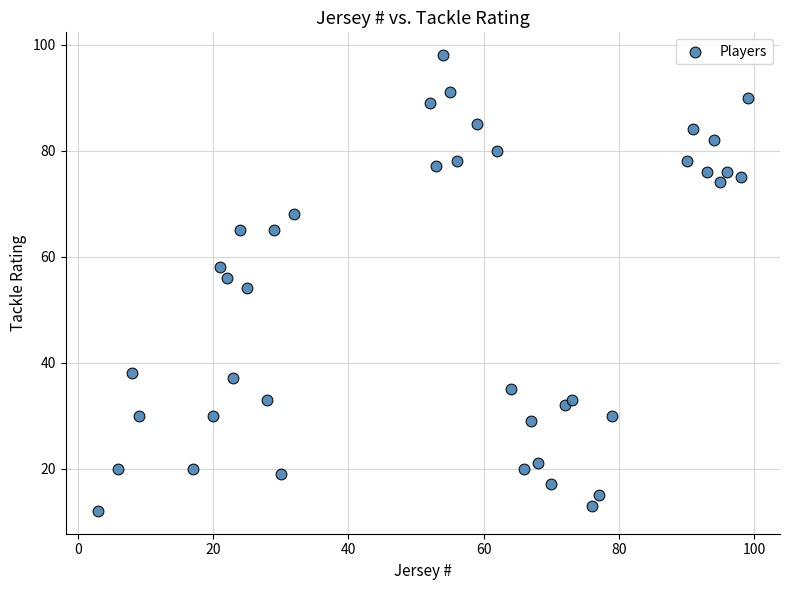

What is the range of Y values (max minus min)?

86